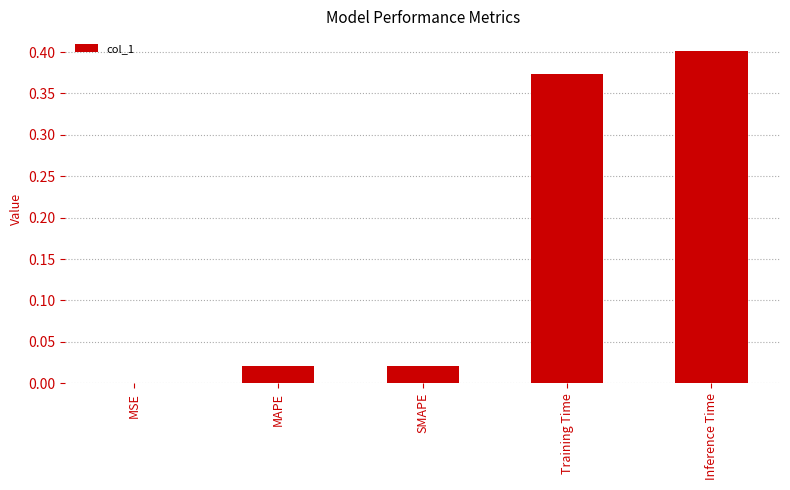

Which label corresponds to the largest value in the chart?

Inference Time